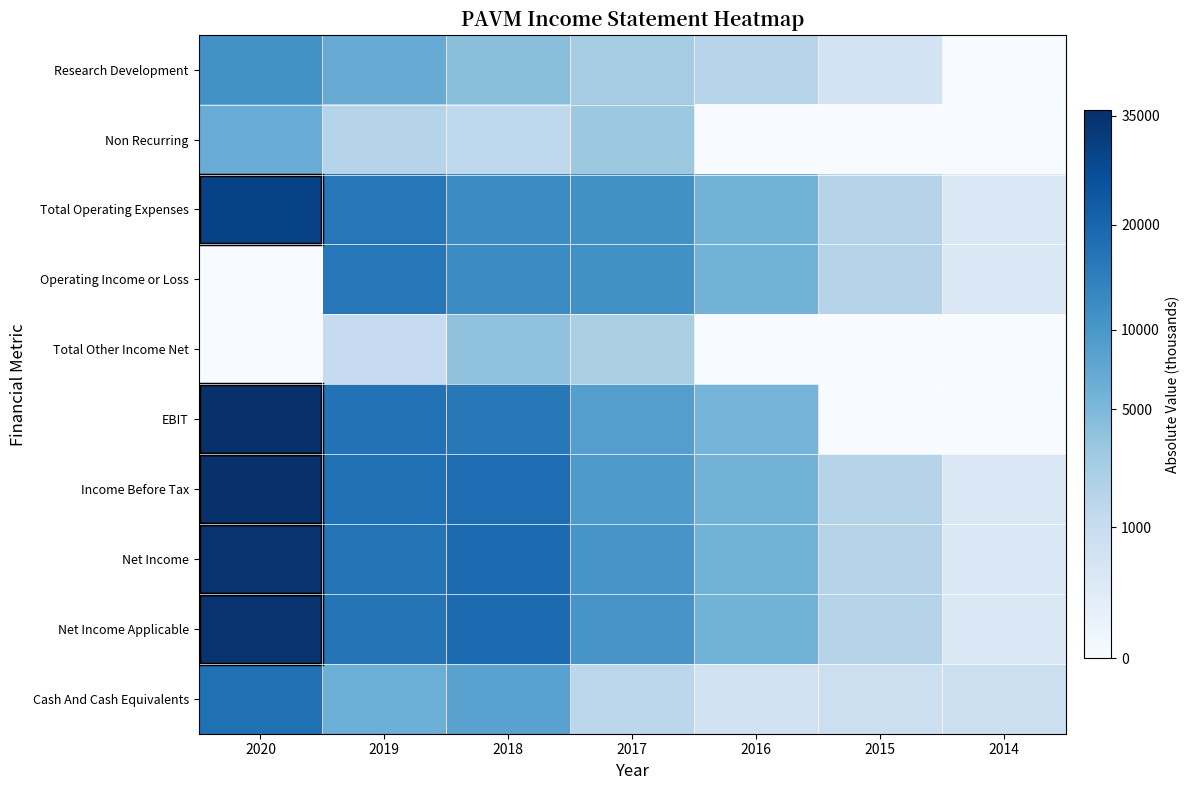

List the series in order of their peak value, highest first.

Income Before Tax, EBIT, Net Income, Net Income Applicable, Total Operating Expenses, Cash And Cash Equivalents, Operating Income or Loss, Research Development, Non Recurring, Total Other Income Net